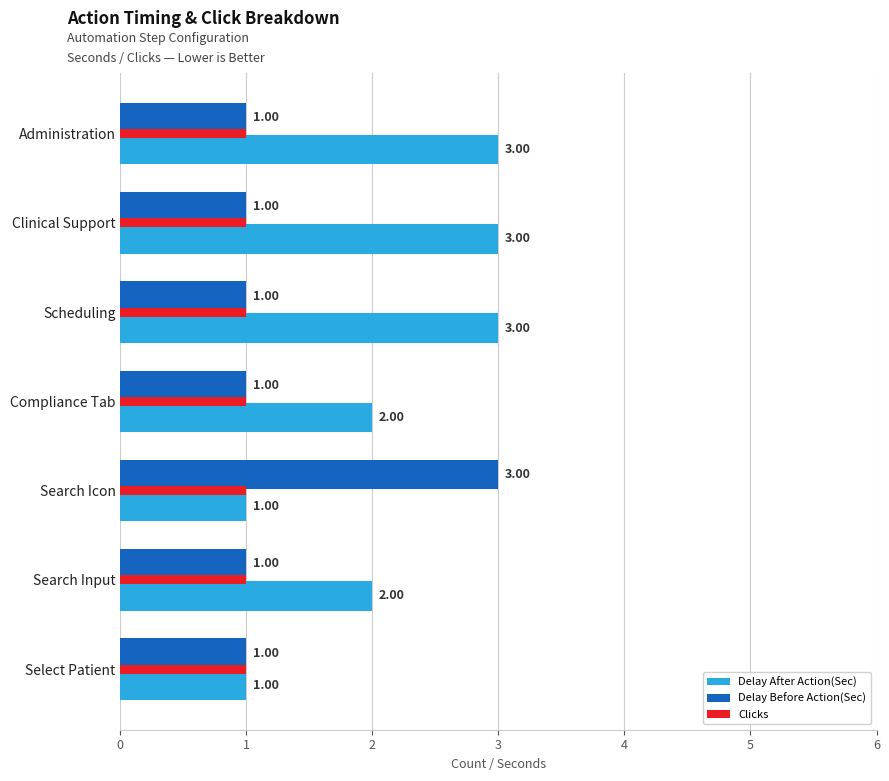

What are all the series names shown in the legend?

Delay After Action(Sec), Delay Before Action(Sec), Clicks